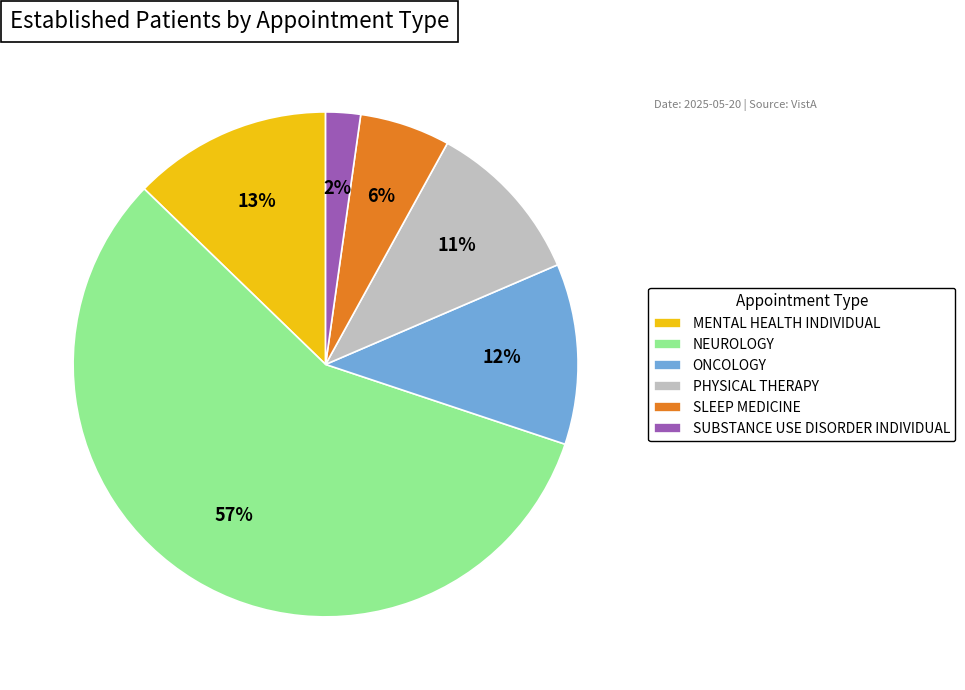

To the nearest percent, what portion does SUBSTANCE USE DISORDER INDIVIDUAL represent?

2%